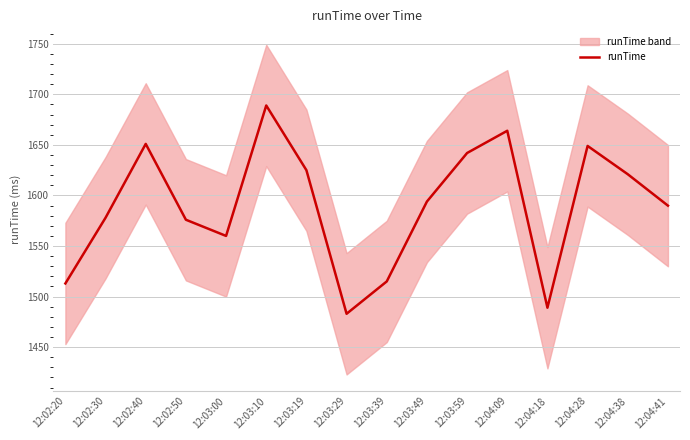

Where is the first local minimum?

12:03:00